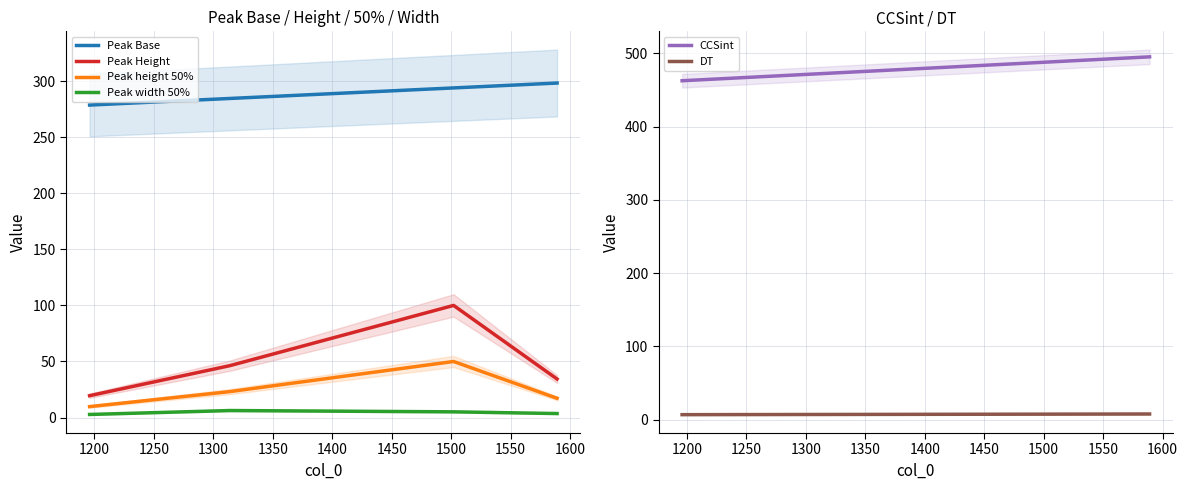

What is the value of the Peak width 50% point at the 4th from the left?

3.6